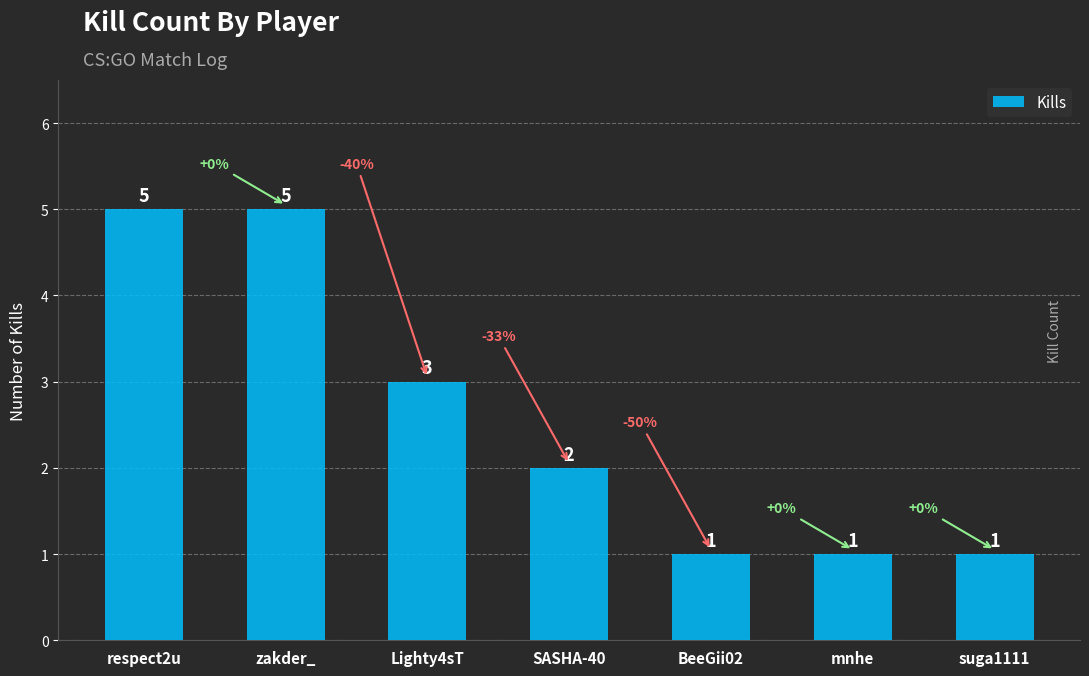

What is the sum of the values at SASHA-40 and BeeGii02?

3